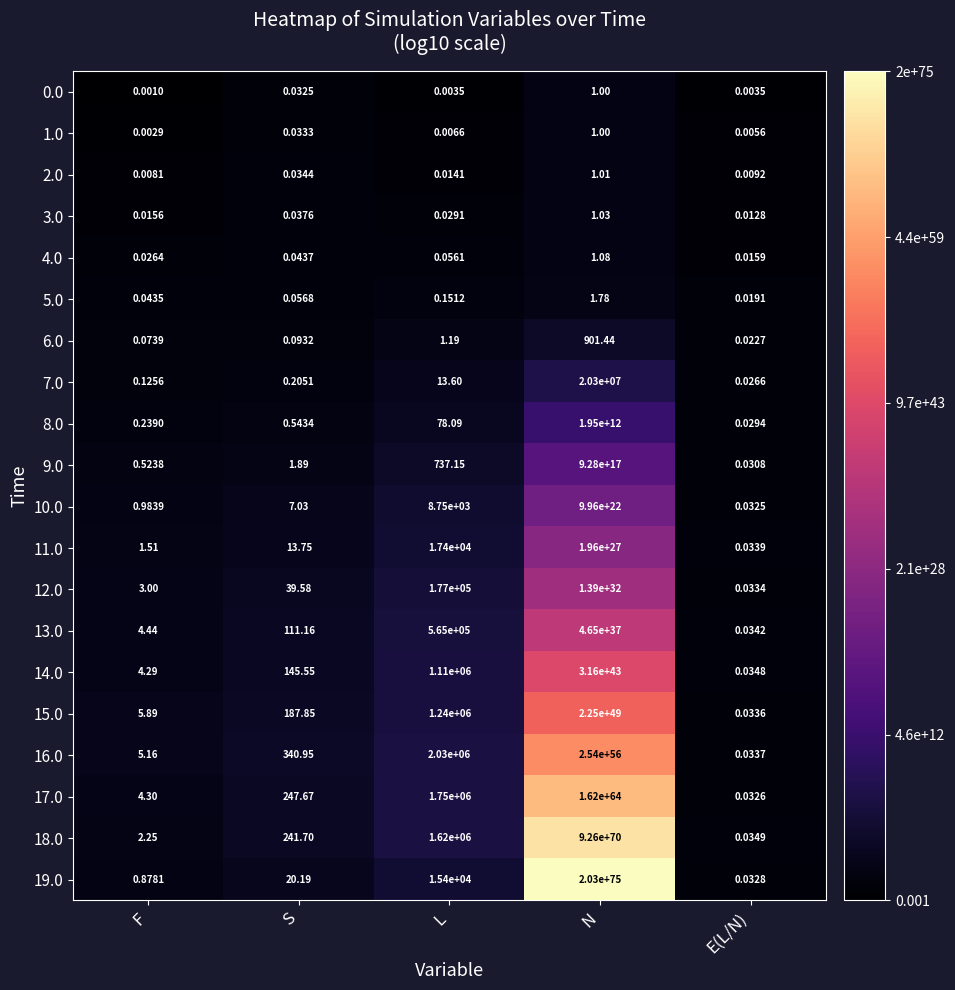

How many series are shown in this chart?

20